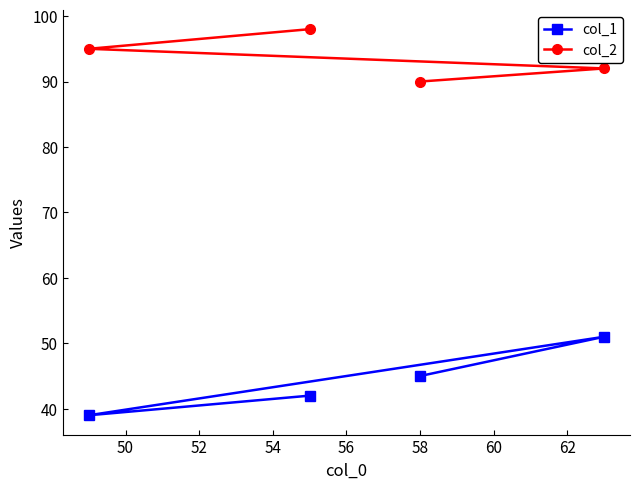

How many lines are shown in the chart?

2